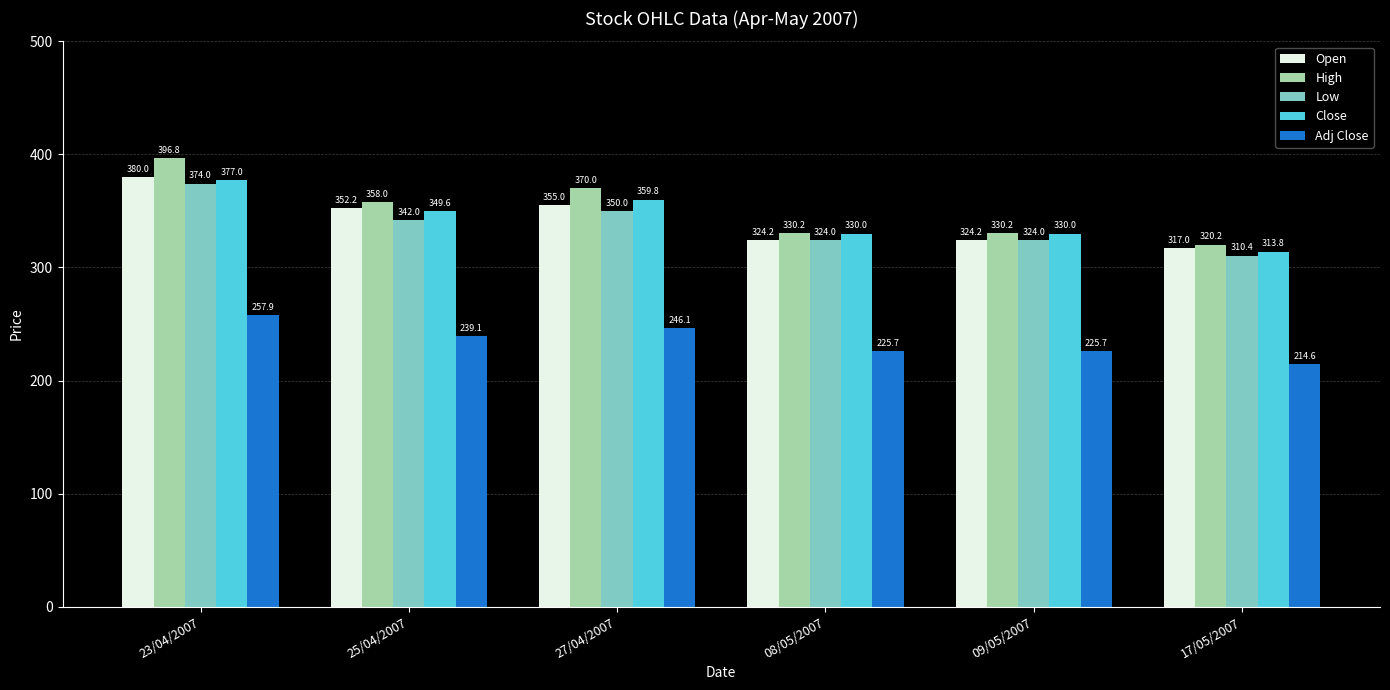

What is the total value across all series at 08/05/2007?

1534.1